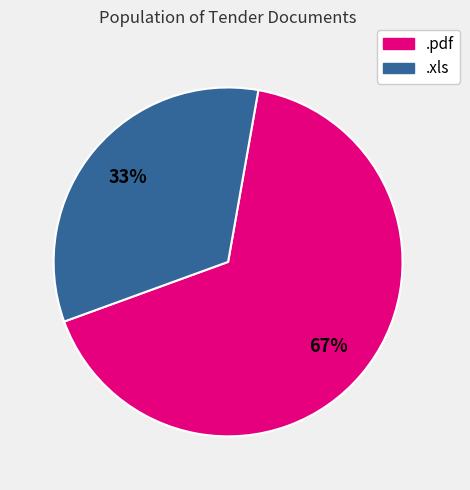

How many slices are in this pie chart?

2